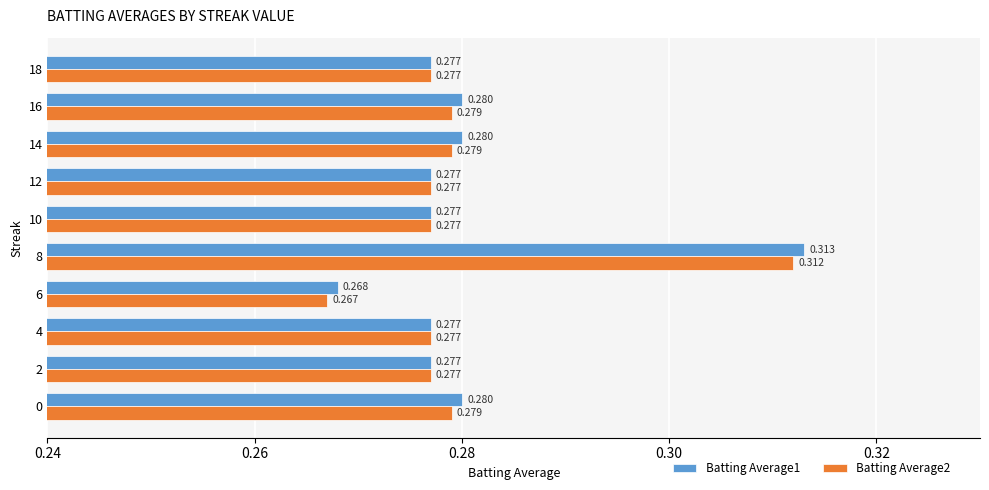

Is the value of Batting Average2 at 14 greater than the value of Batting Average1 at 14?

No